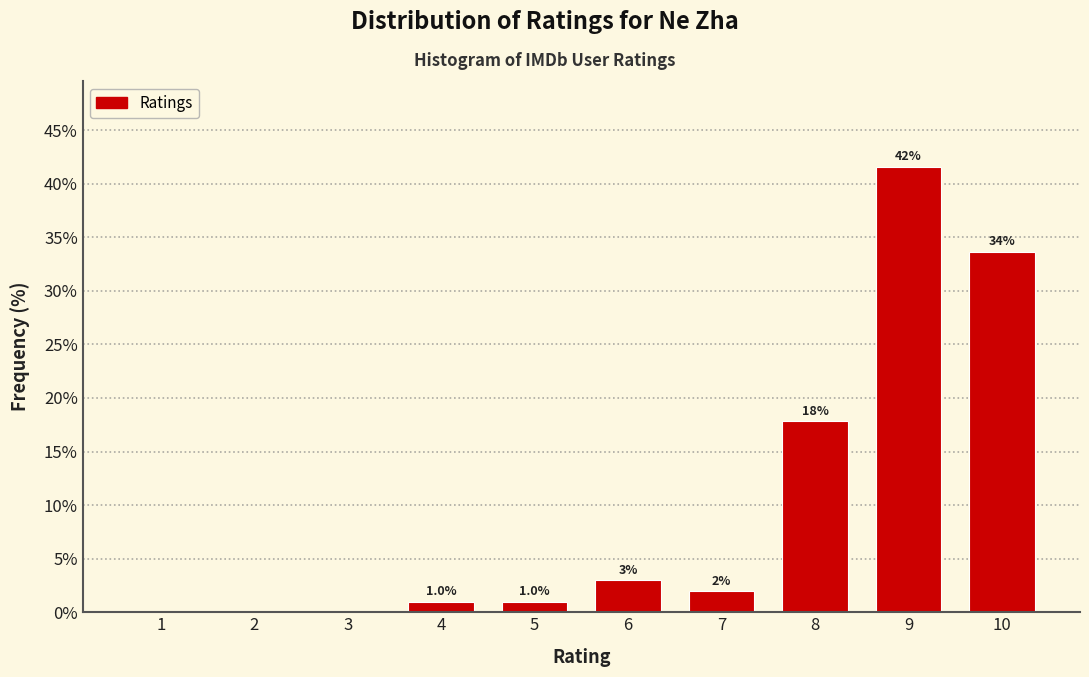

Reading left to right, extract all data points from this chart.

1=0.0	2=0.0	3=0.0	4=1.0	5=1.0	6=3.0	7=2.0	8=17.8	9=41.6	10=33.7